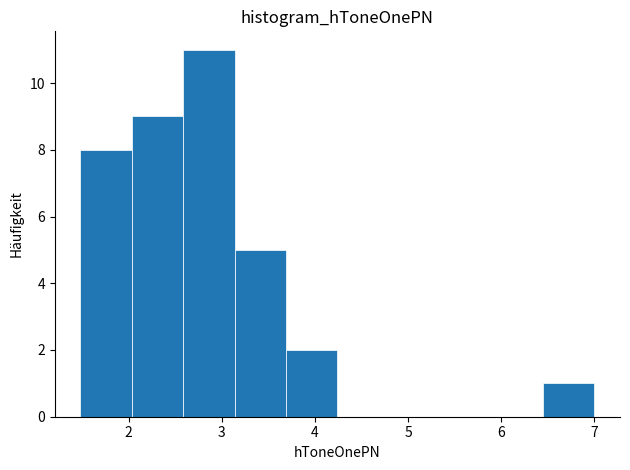

What is the height of the bar covering 3.7 to 4.2 on the x-axis? Neither the bar edges nor the heights are printed on the chart, so give them approximately, as read against the axes.

2